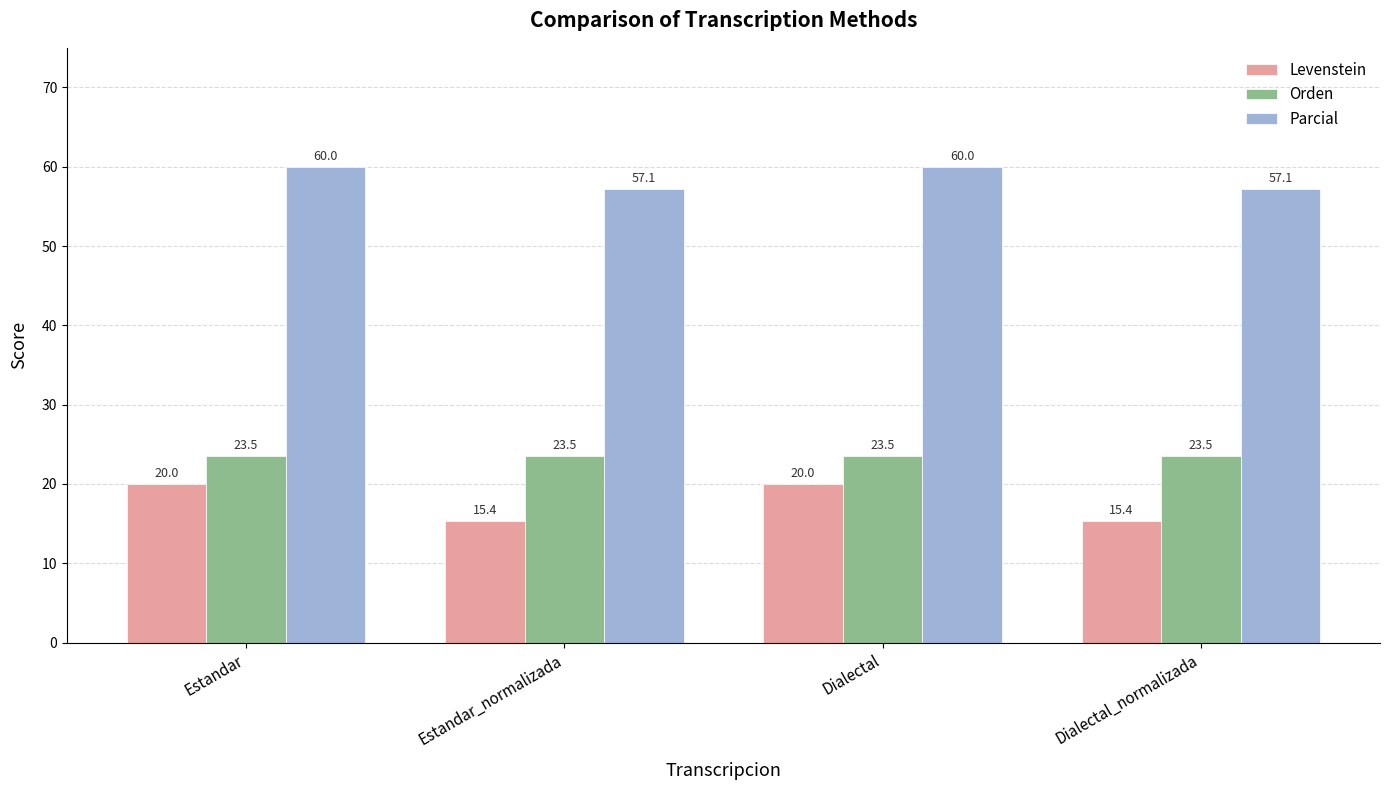

How many values in the Levenstein series are below 19?

2